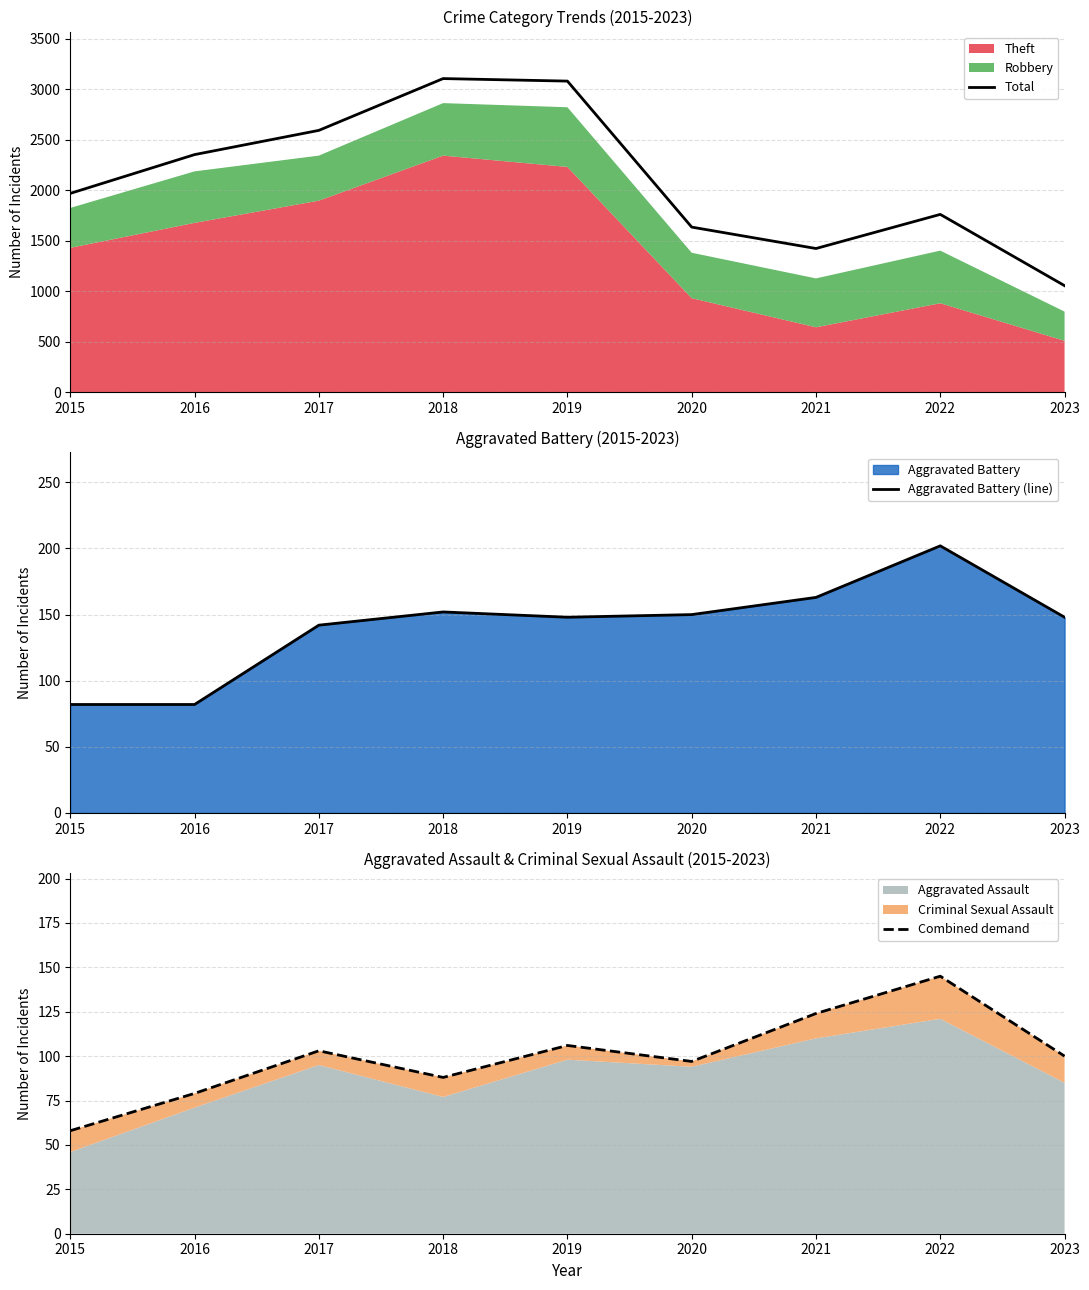

What is the spread (max minus min) of values at 2017?

2489